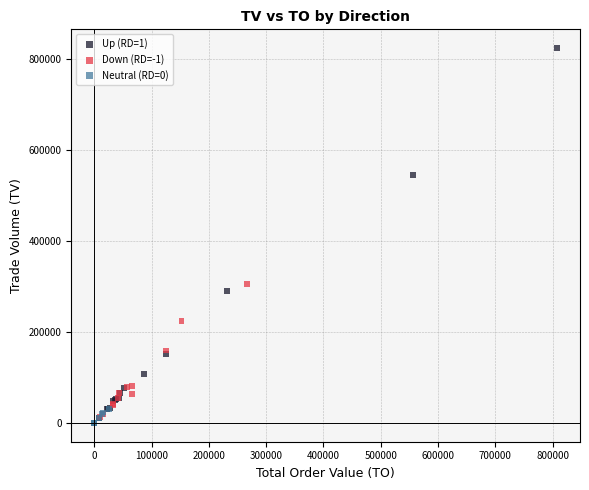

Which series reaches the maximum Y coordinate?

Up (RD=1)